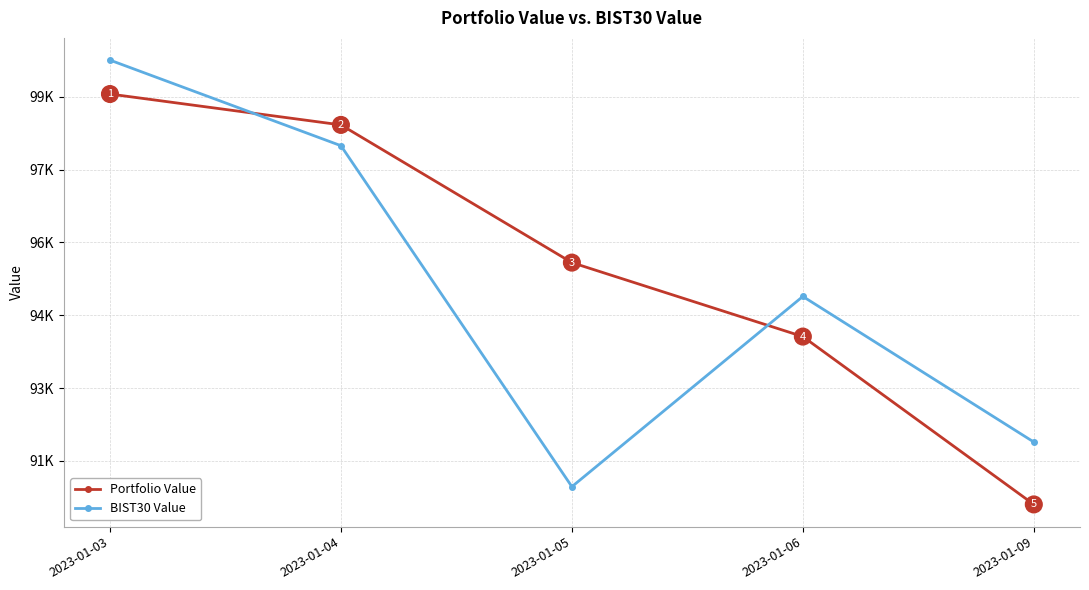

What are all the series names shown in the legend?

Portfolio Value, BIST30 Value